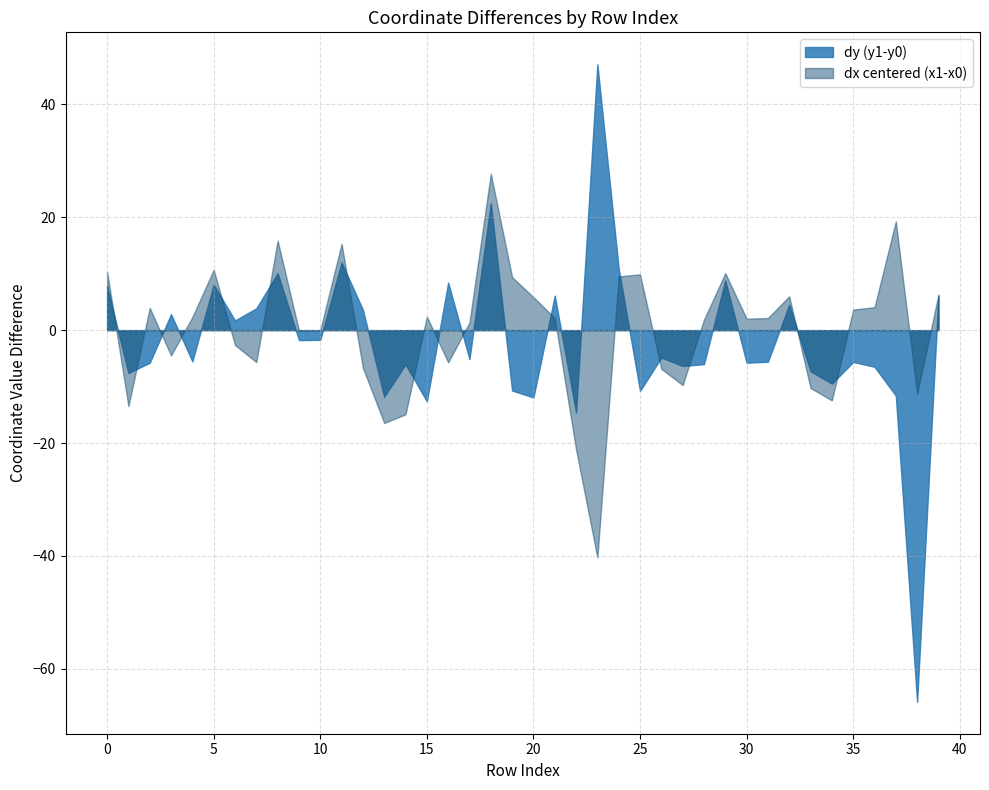

What is the minimum value shown in the chart?

-65.9